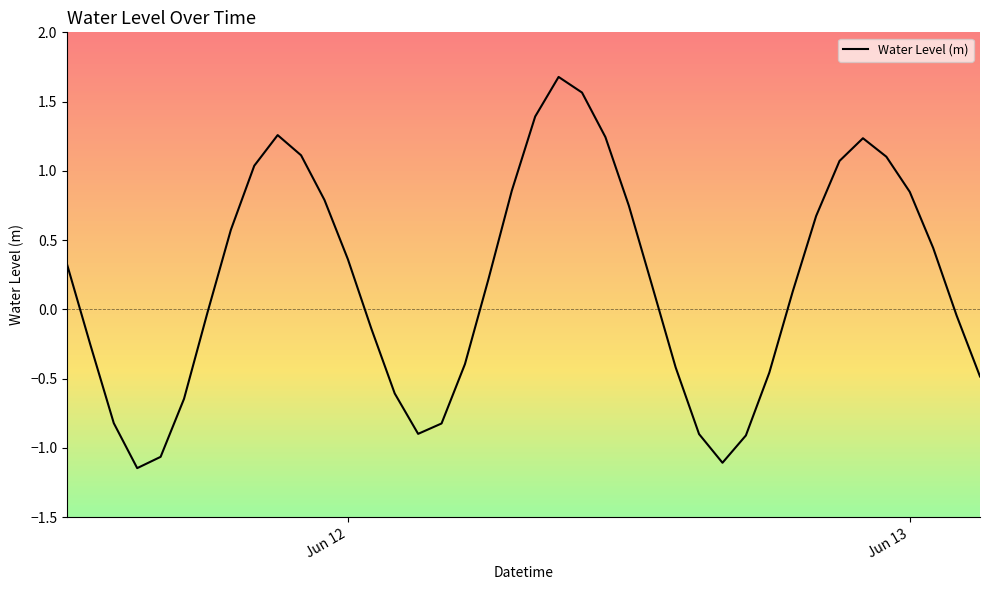

What is the greatest value displayed?

1.7